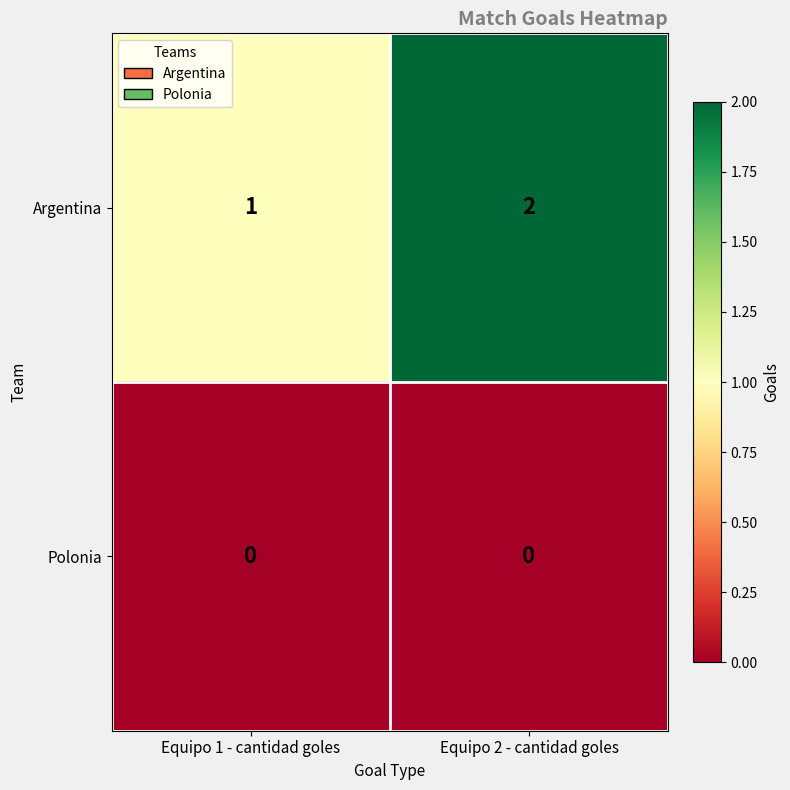

How many series are shown in this chart?

2